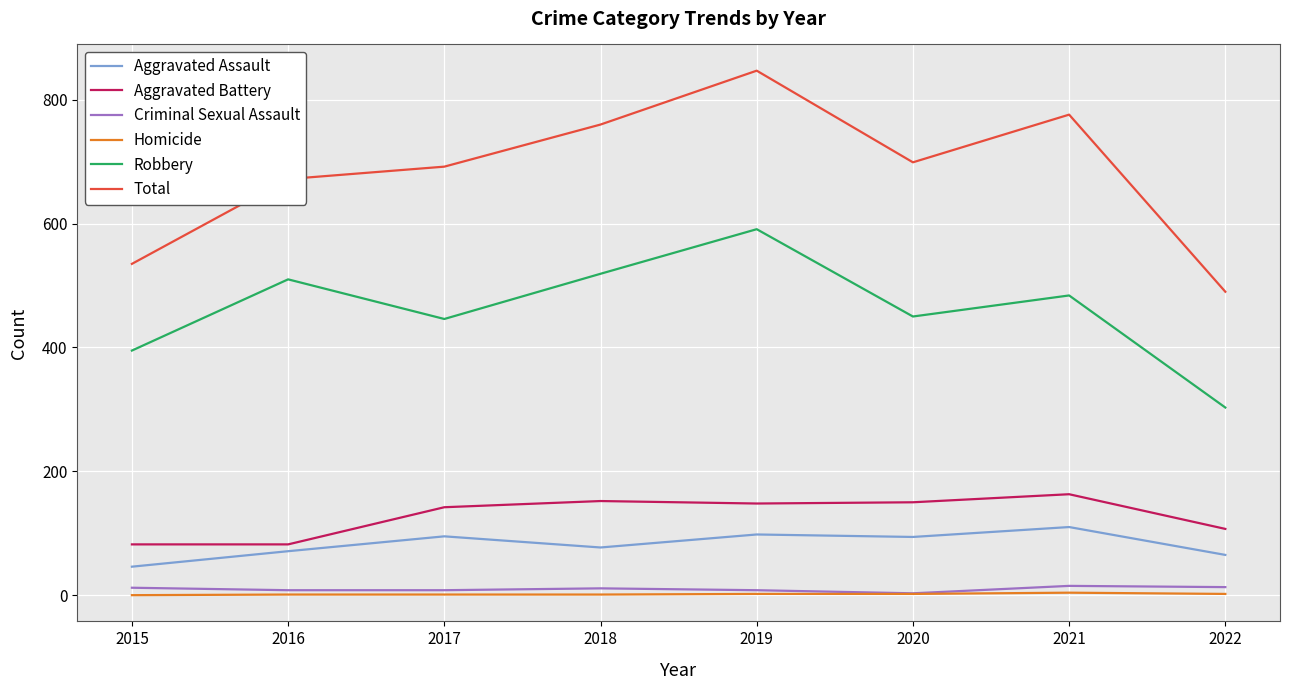

Is the value of Criminal Sexual Assault at 2021 greater than the value of Aggravated Assault at 2015?

No